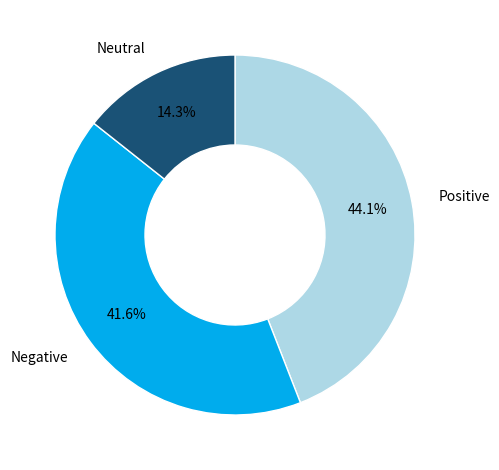

Between Negative and Neutral, which is larger?

Negative